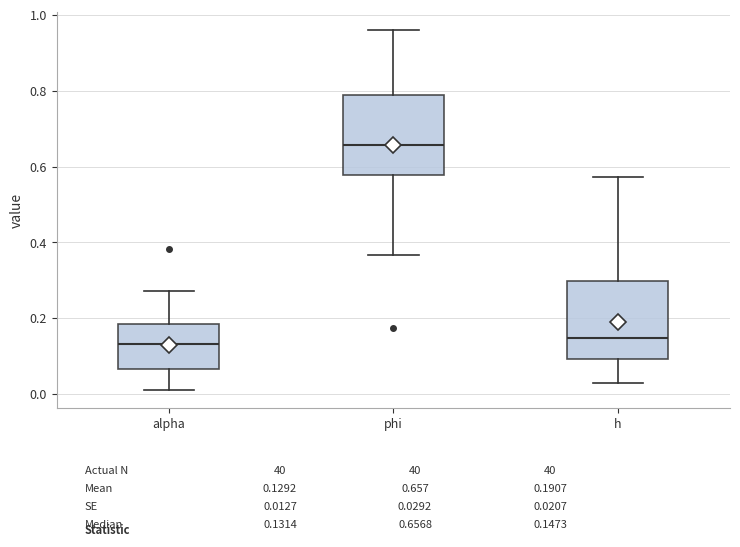

Reading left to right, read every box against the y-axis: the position of its median line, the range the box covers, and the ends of its whiskers. The values are not printed on the chart, so give them approximately, as read against the axis.

alpha: median 0.14, box 0.06 to 0.18, whiskers 0.02 to 0.28
phi: median 0.66, box 0.58 to 0.78, whiskers 0.36 to 0.96
h: median 0.14, box 0.10 to 0.30, whiskers 0.02 to 0.58